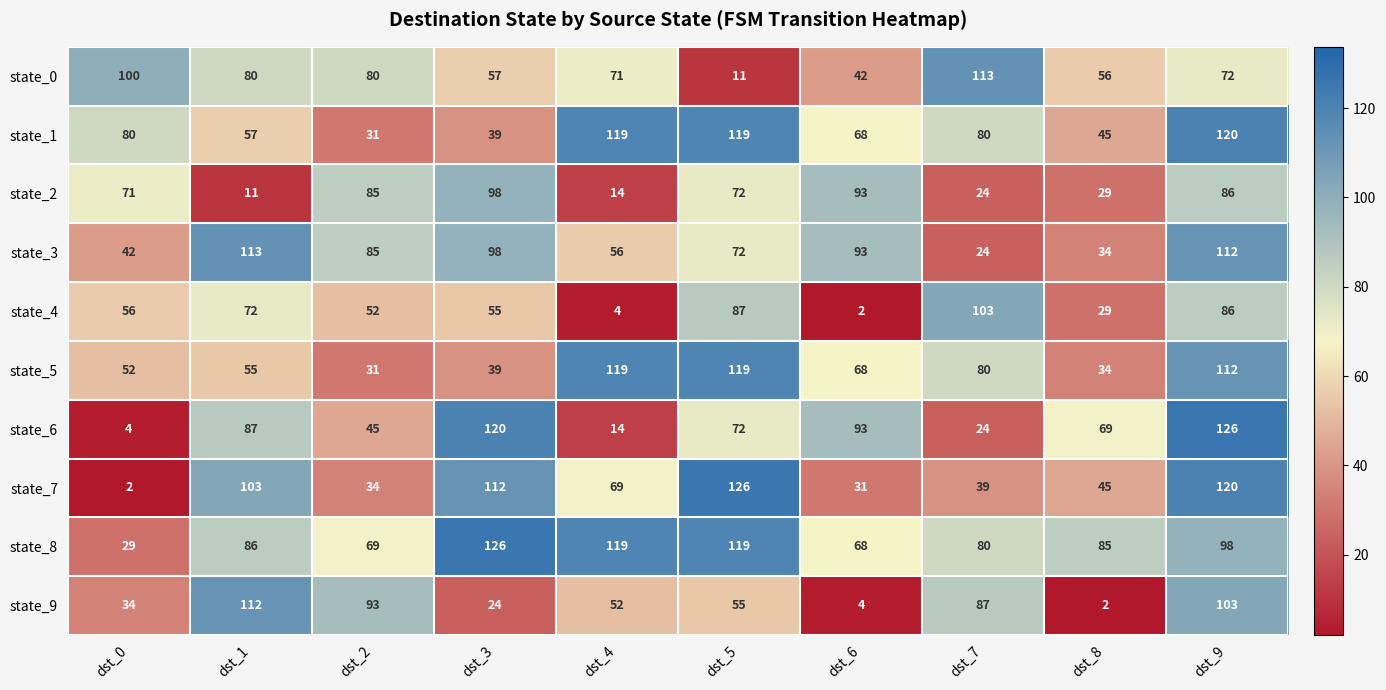

What is the greatest value displayed?

126